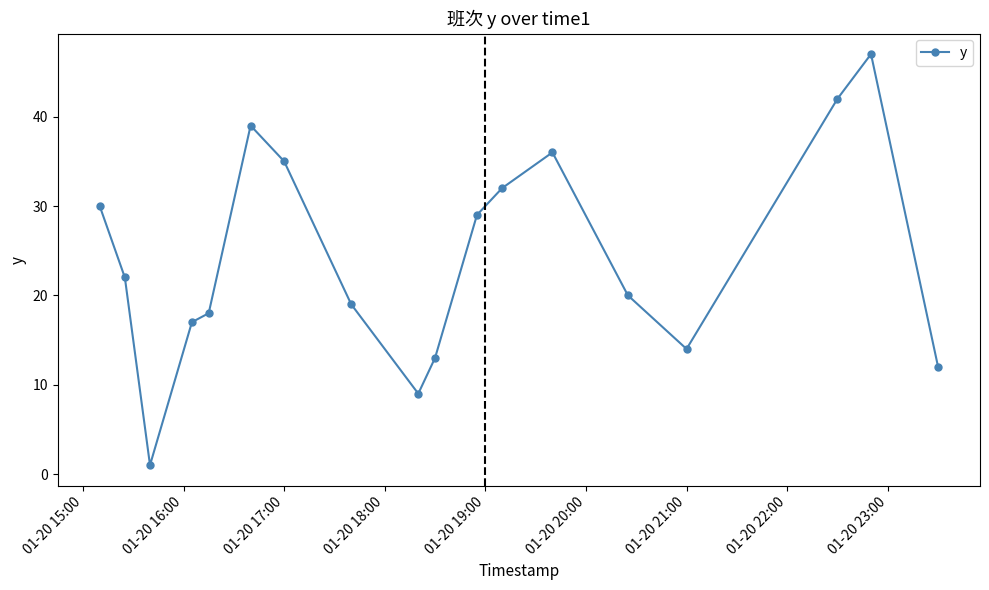

How many interior local peaks (higher than both neighbors) does the data have?

3